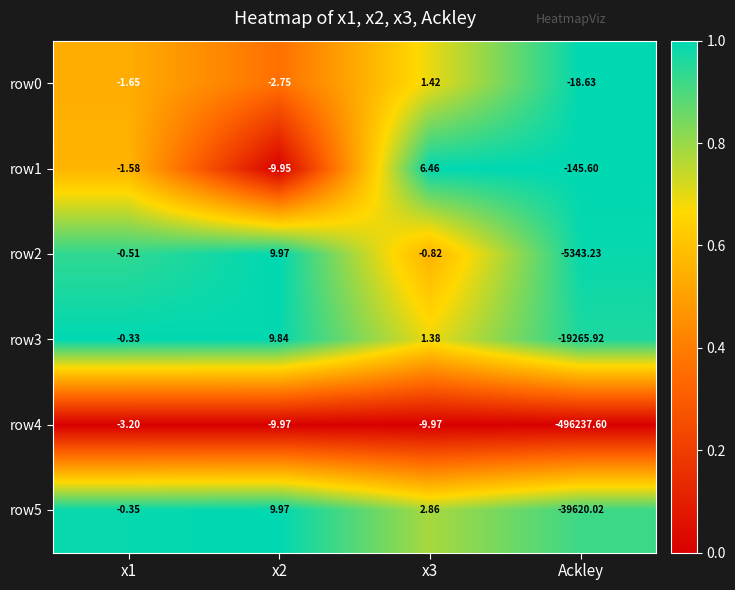

Is the value of row2 at Ackley greater than the value of row5 at x3?

No